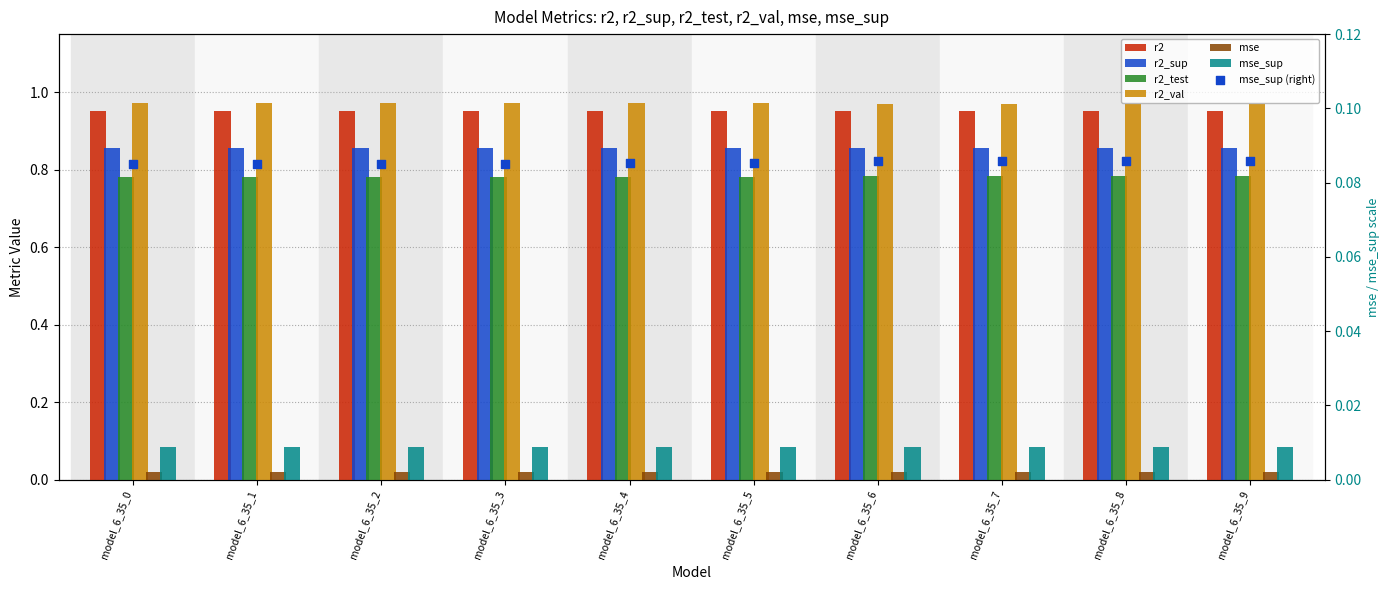

Which series has the largest Y range (max minus min)?

r2_val